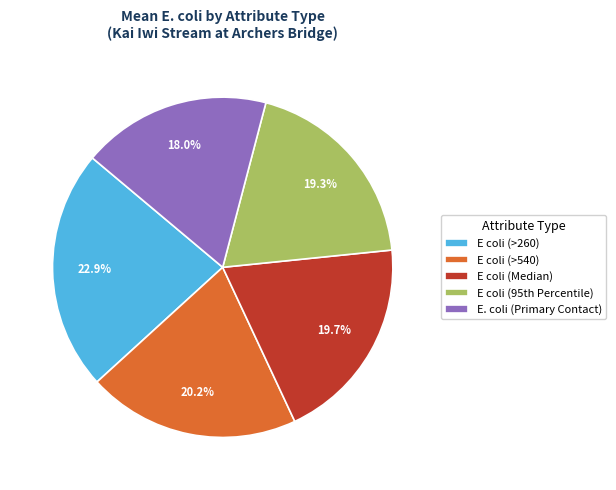

Is there any slice that represents more than half of the pie?

No